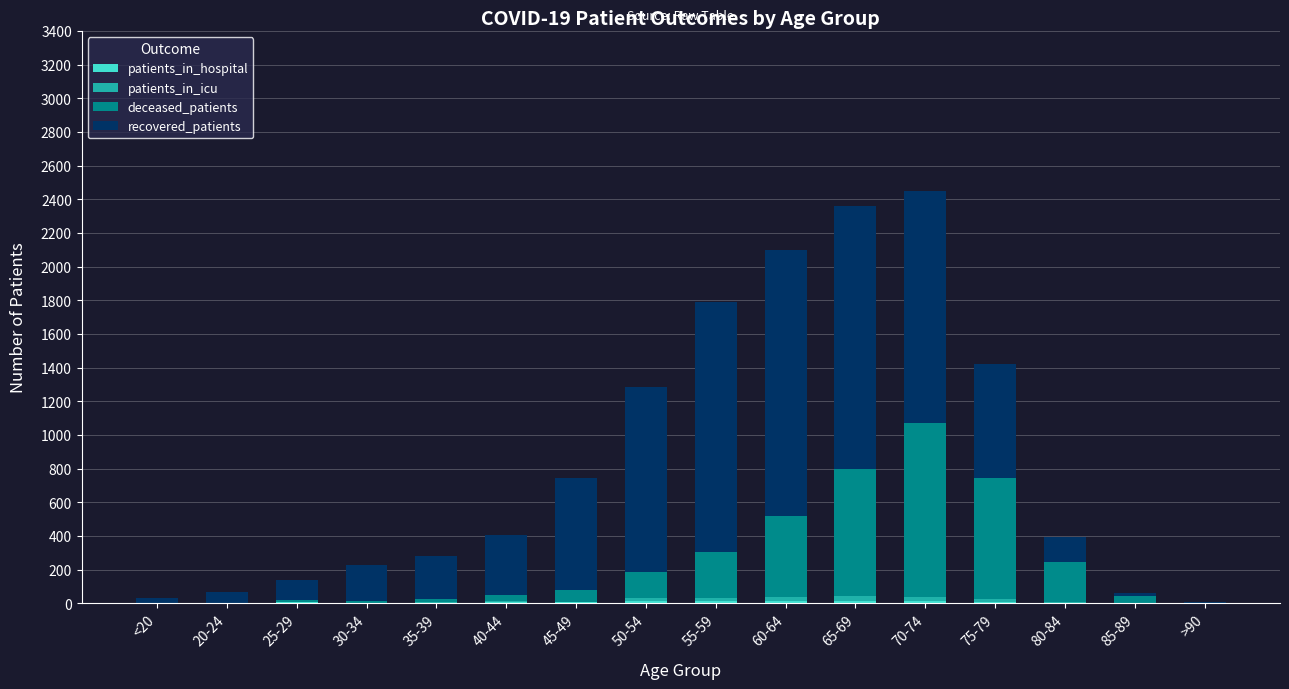

Count the number of data series in this chart.

4